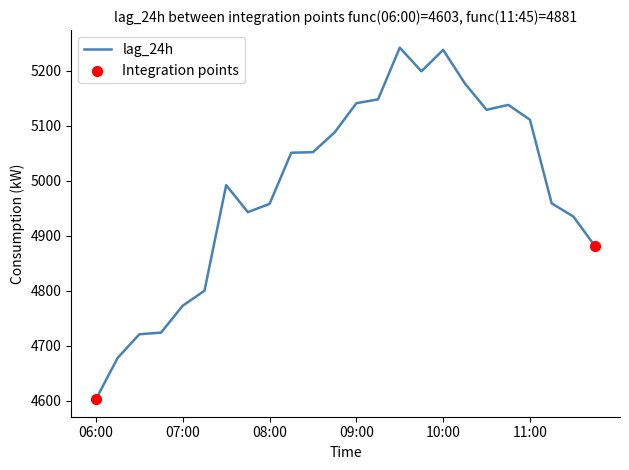

What is the greatest value displayed?

5242